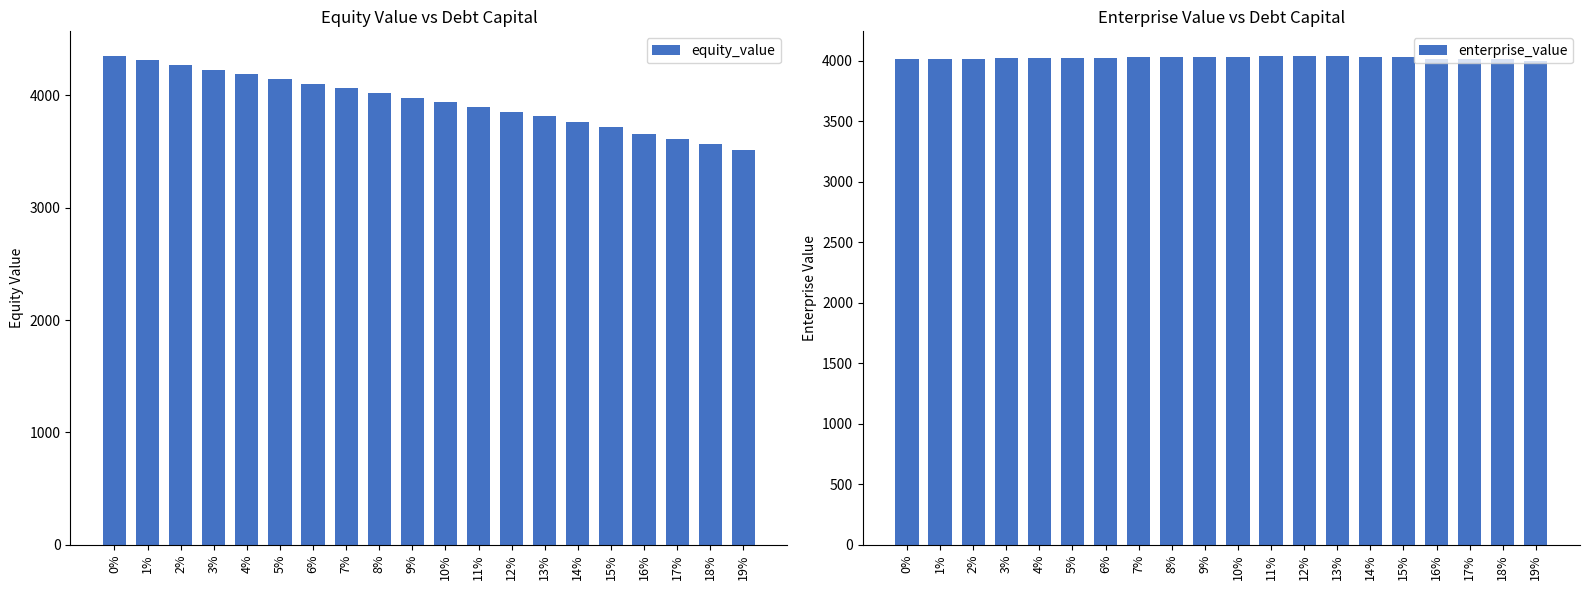

Is it true that equity_value equals 4771.0 at 17%?

False